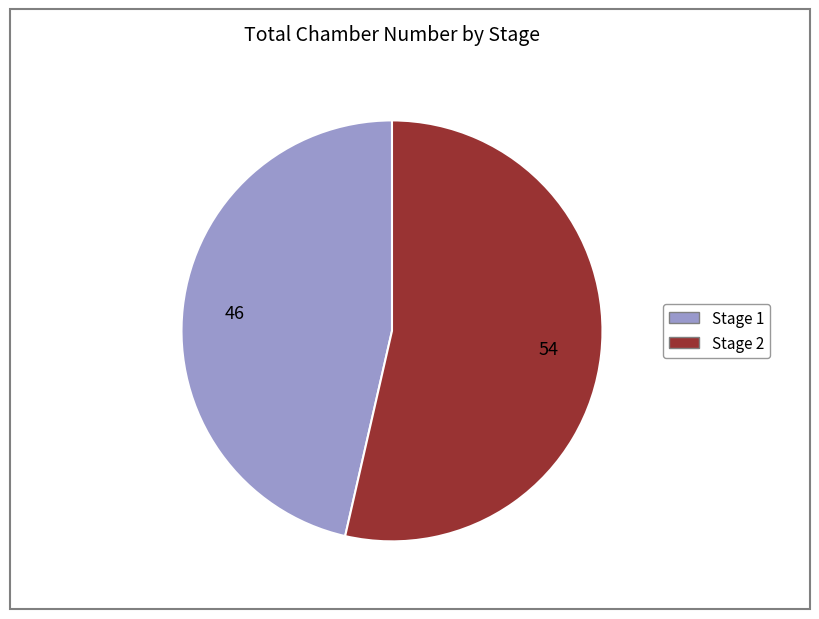

Is there any slice that represents more than half of the pie?

Yes